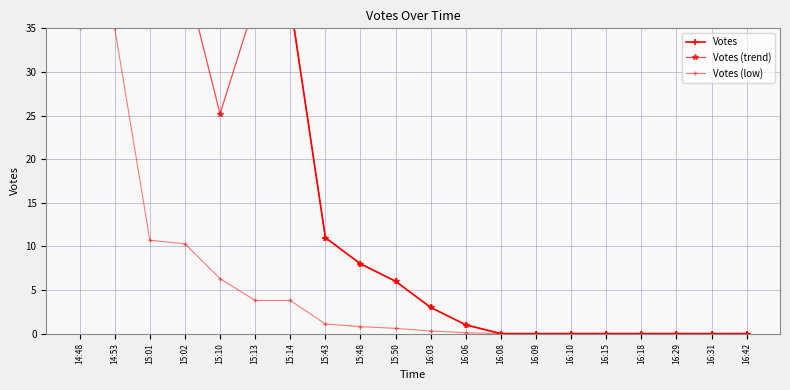

True or false: Votes (low) and Votes cross at least once.

False